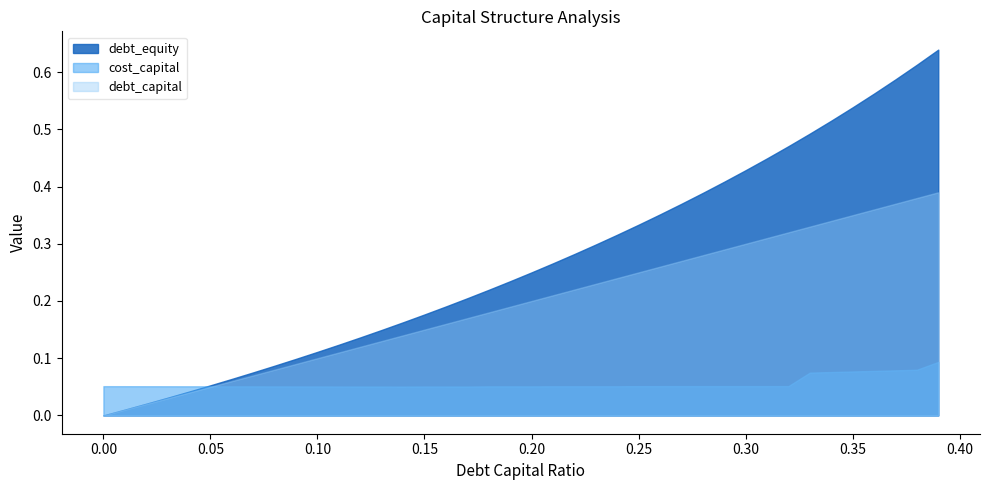

The debt_equity series shows 0.5 at 0.35. True or false?

True